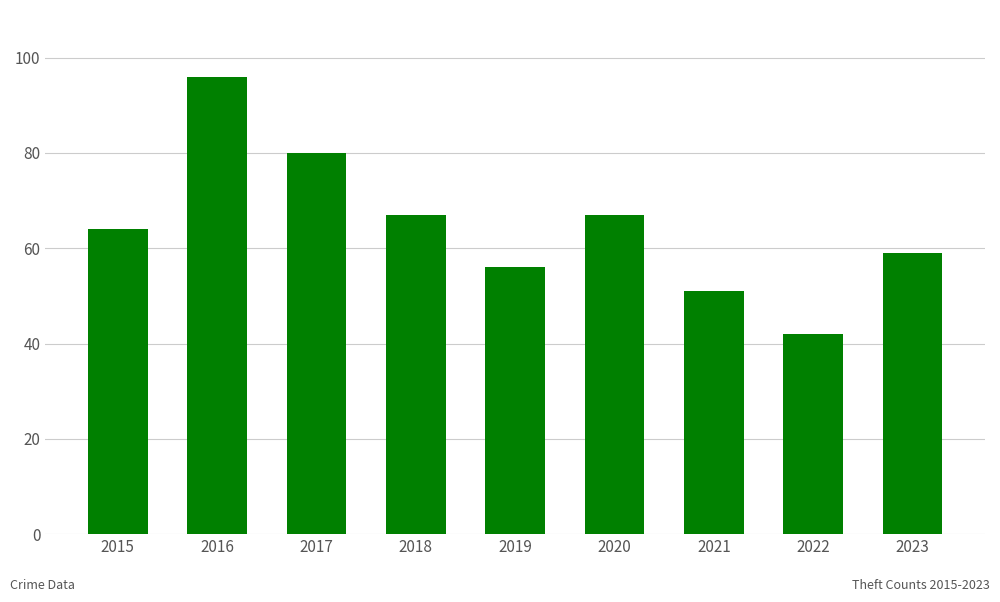

Reading left to right, extract all data points from this chart.

64	96	80	67	56	67	51	42	59